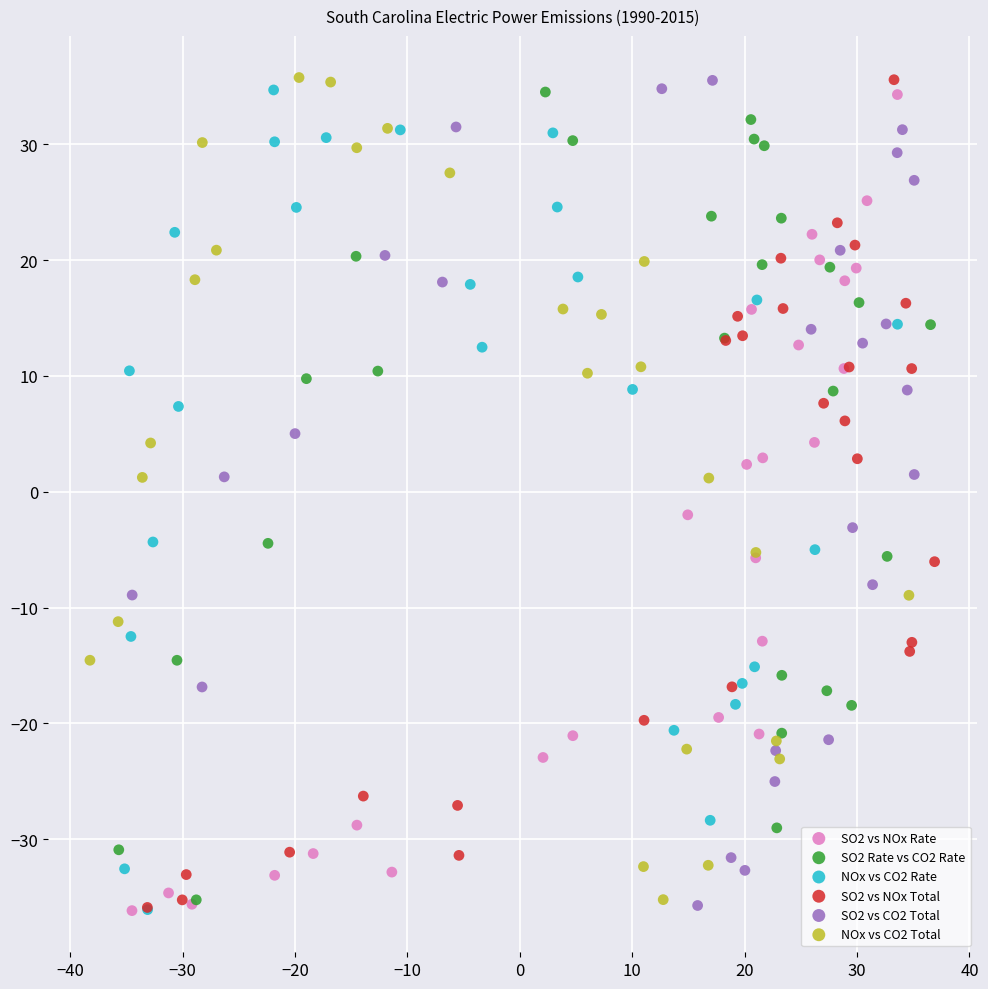

What are all the series names shown in the legend?

SO2 vs NOx Rate, SO2 Rate vs CO2 Rate, NOx vs CO2 Rate, SO2 vs NOx Total, SO2 vs CO2 Total, NOx vs CO2 Total